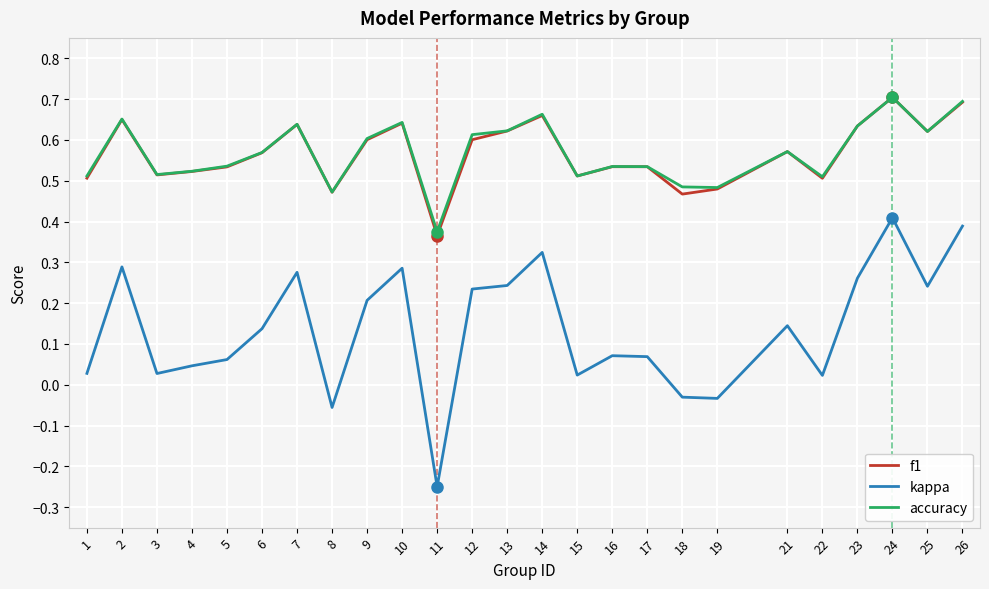

Between 5 and 21, which series saw the biggest shift?

kappa